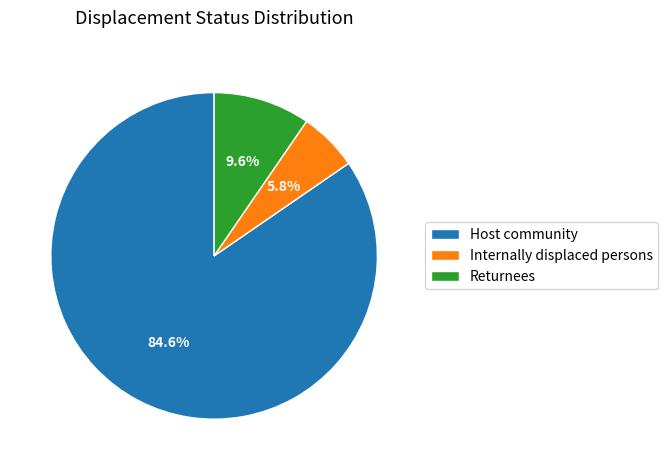

Which has a higher value, Host community or Internally displaced persons?

Host community